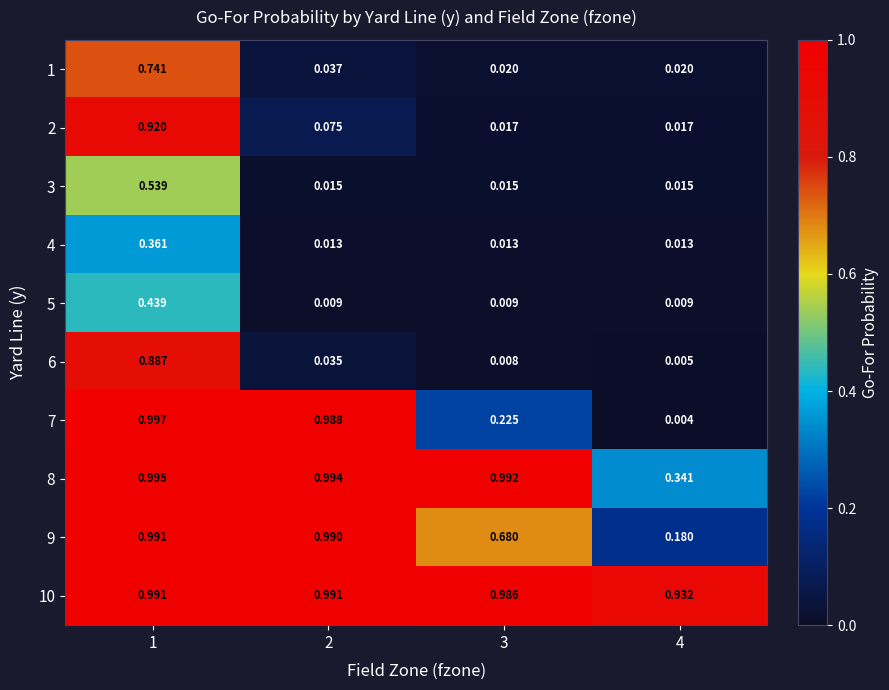

How many data points does each series have?

4